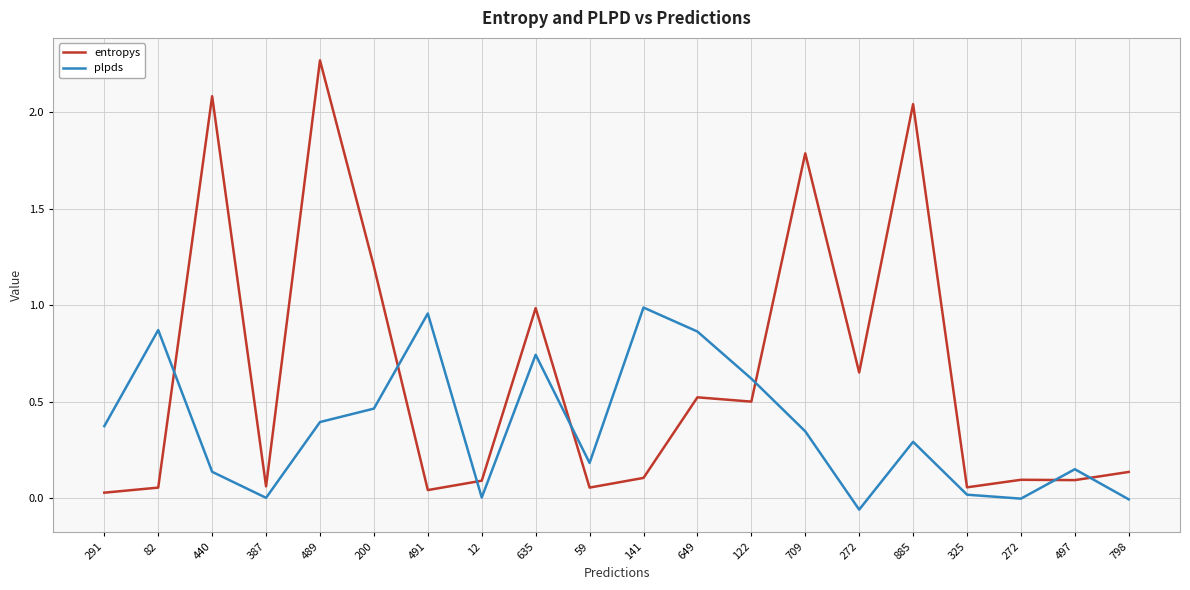

Reading left to right, what are all the values shown in this chart?

entropys: 0.0	0.1	2.1	0.1	2.3	1.2	0.0	0.1	1.0	0.1	0.1	0.5	0.5	1.8	0.7	2.0	0.1	0.1	0.1	0.1
plpds: 0.4	0.9	0.1	0.0	0.4	0.5	1.0	0.0	0.7	0.2	1.0	0.9	0.6	0.3	-0.1	0.3	0.0	-0.0	0.1	-0.0